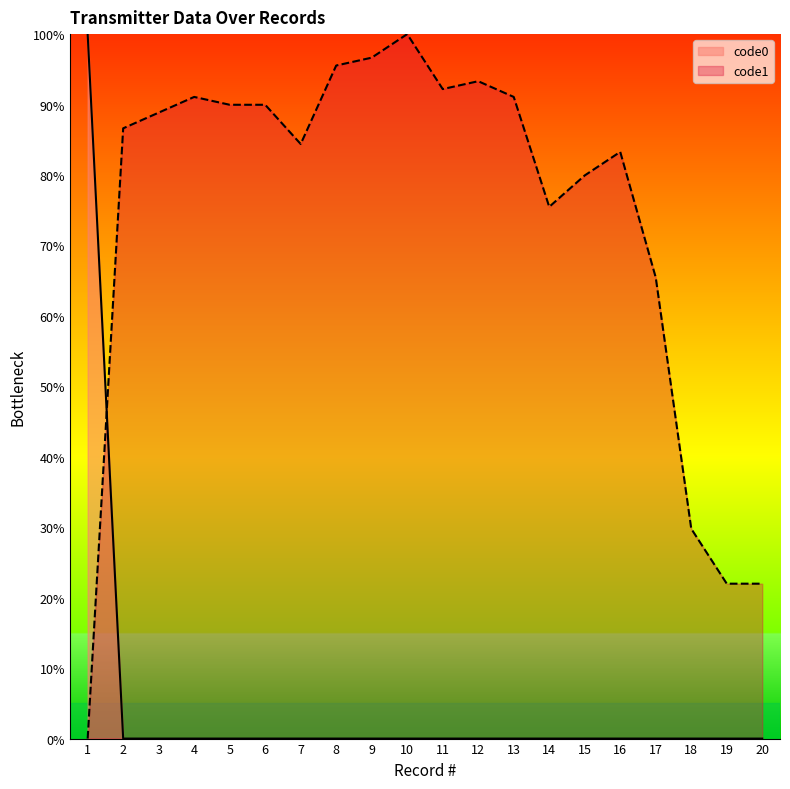

Which category has the highest value in the code0 series?

1